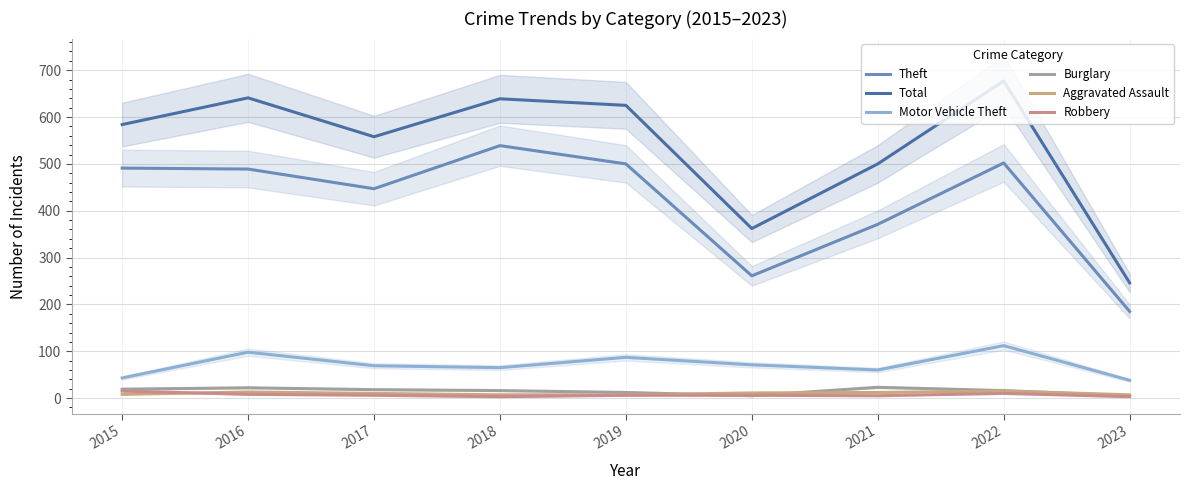

What is the approximate value of Motor Vehicle Theft at 2019?

87